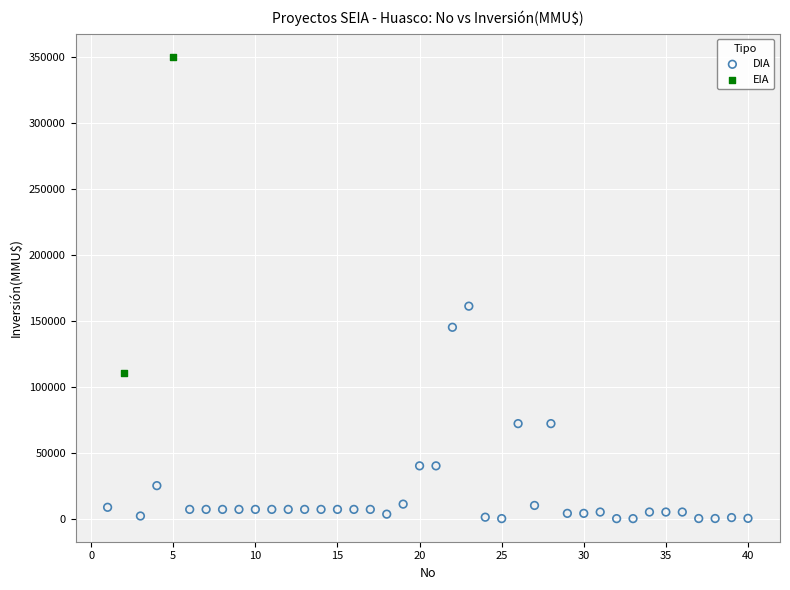

What are all the series names shown in the legend?

DIA, EIA